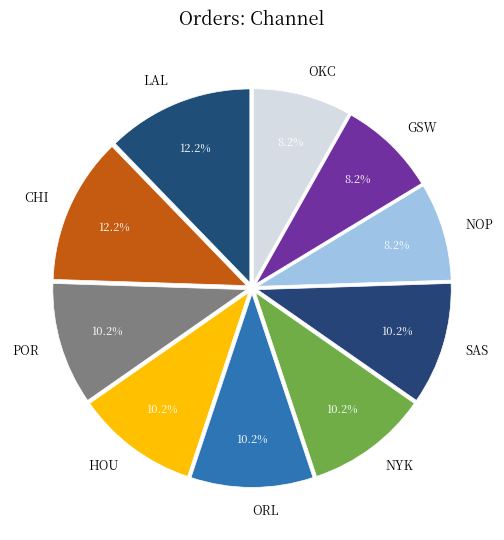

To the nearest percent, what is the average slice percentage?

10%